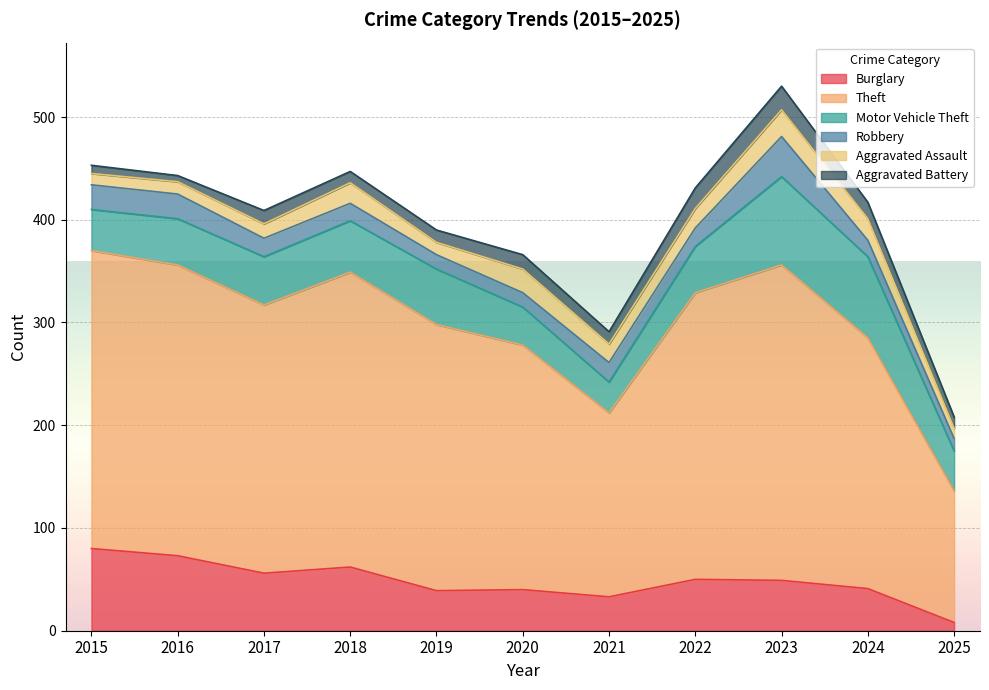

What are all the series names shown in the legend?

Burglary, Theft, Motor Vehicle Theft, Robbery, Aggravated Assault, Aggravated Battery